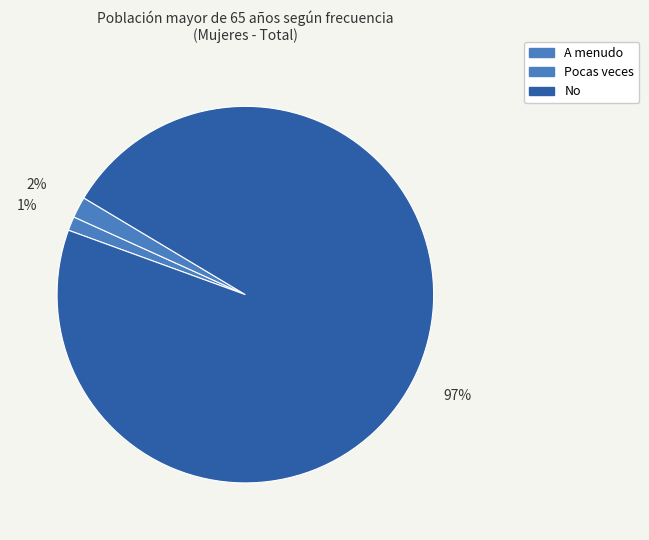

Which category has the biggest portion of the pie?

No